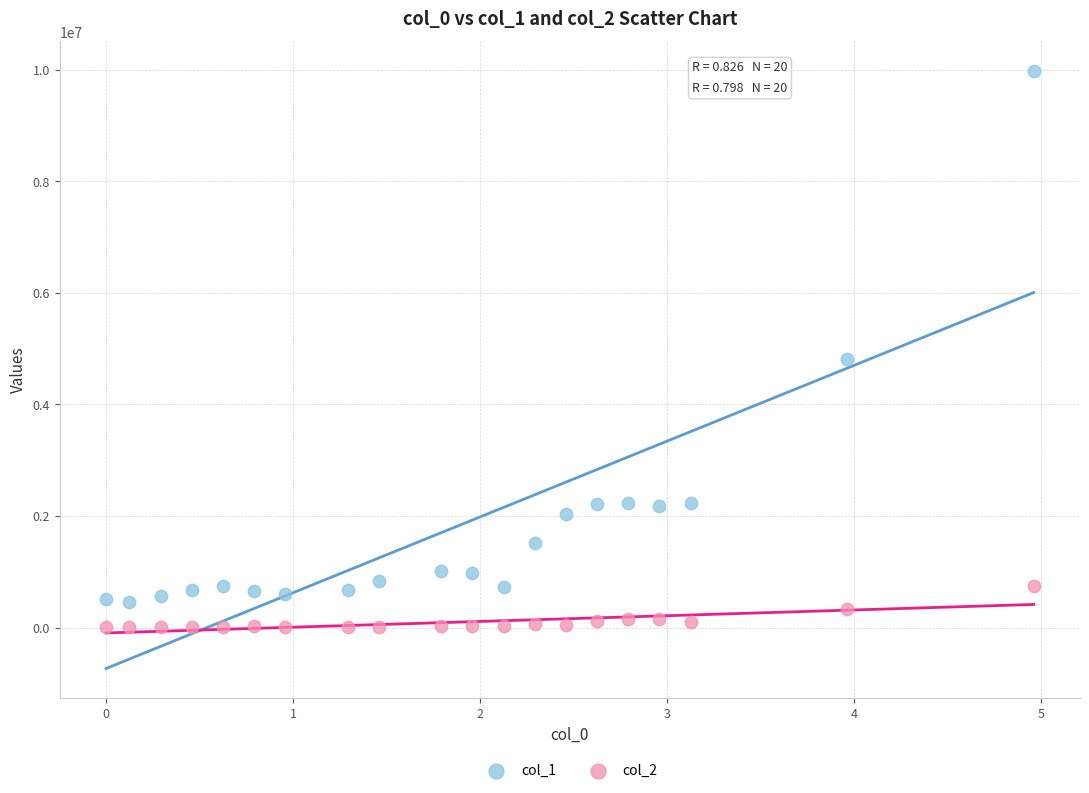

Across all series, what Y value is closest to 4987992?

4810452.0